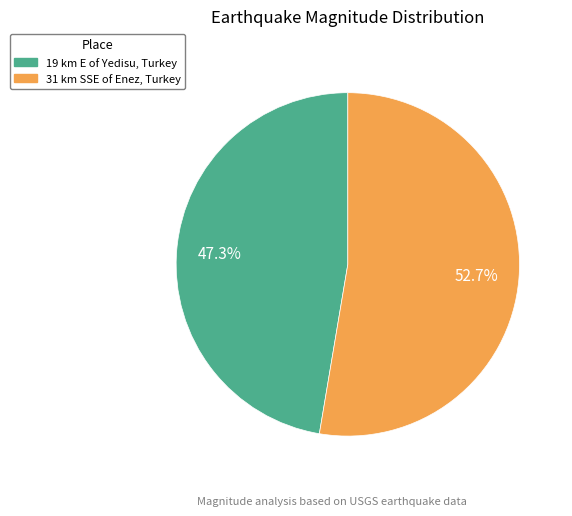

Does 19 km E of Yedisu, Turkey represent more than half of the total?

No